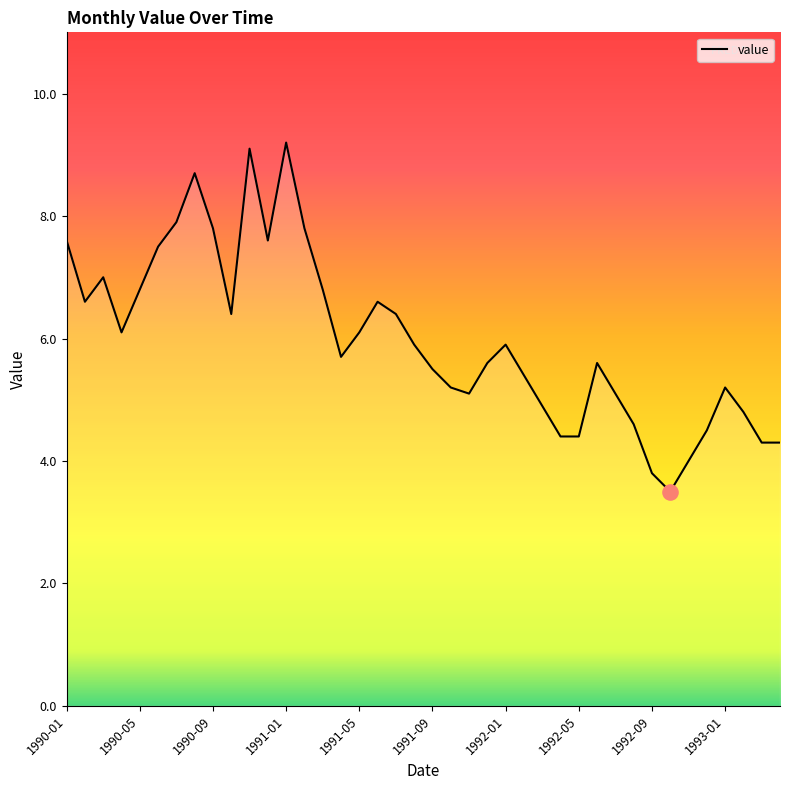

What is the greatest value displayed?

9.2